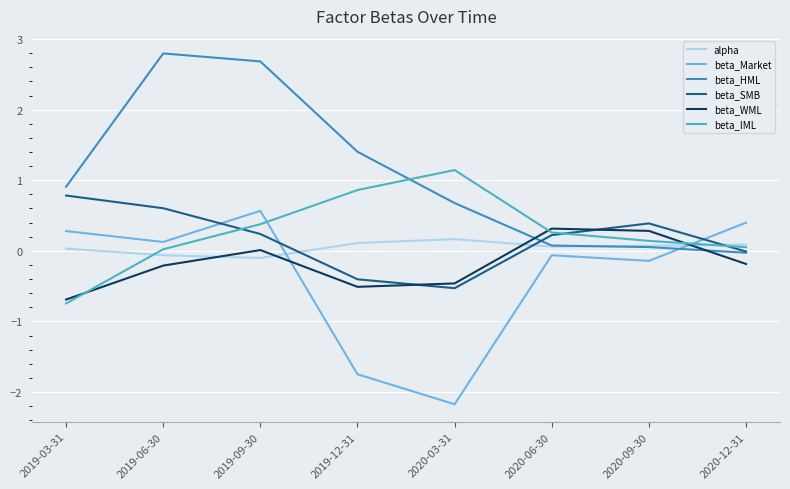

What position from the right is 2020-12-31?

1